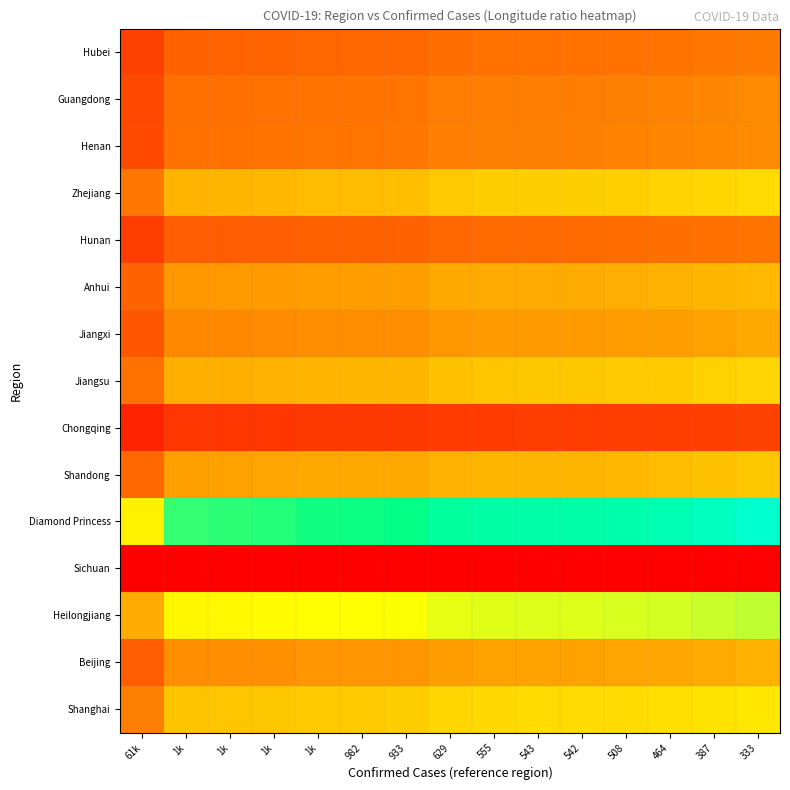

What is the spread (max minus min) of values at 933?

1.6